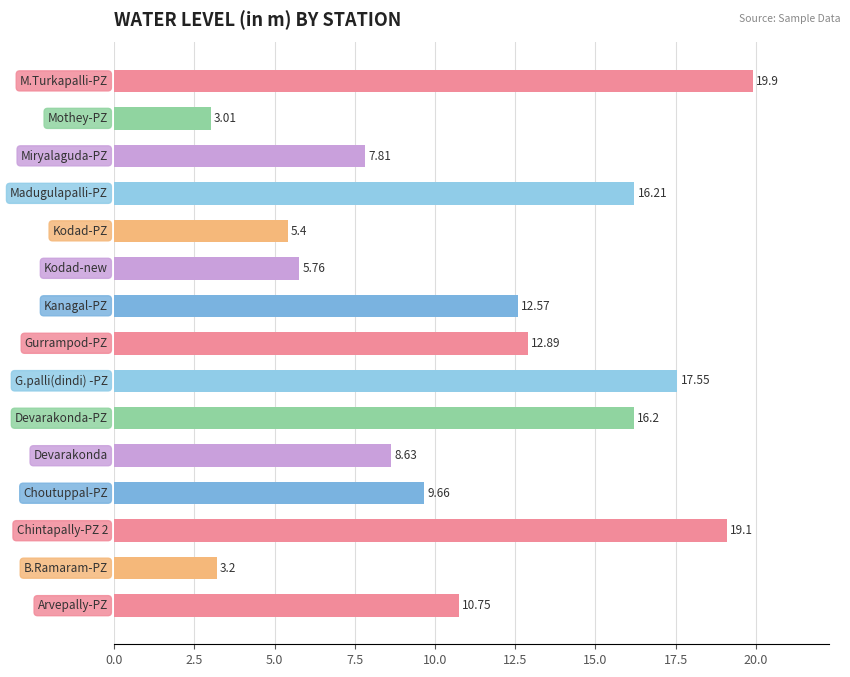

What is the smallest value displayed?

3.0